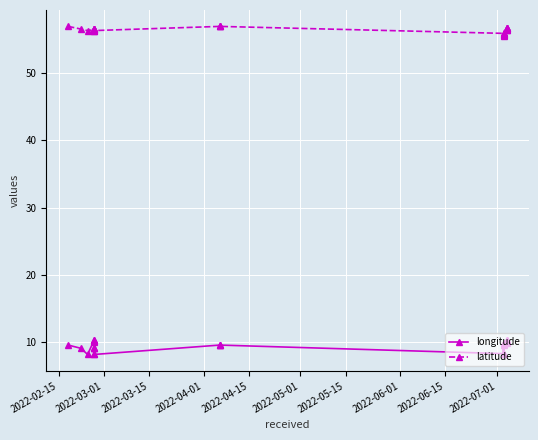

Where is longitude nearest to the value 9?

2022-03-01